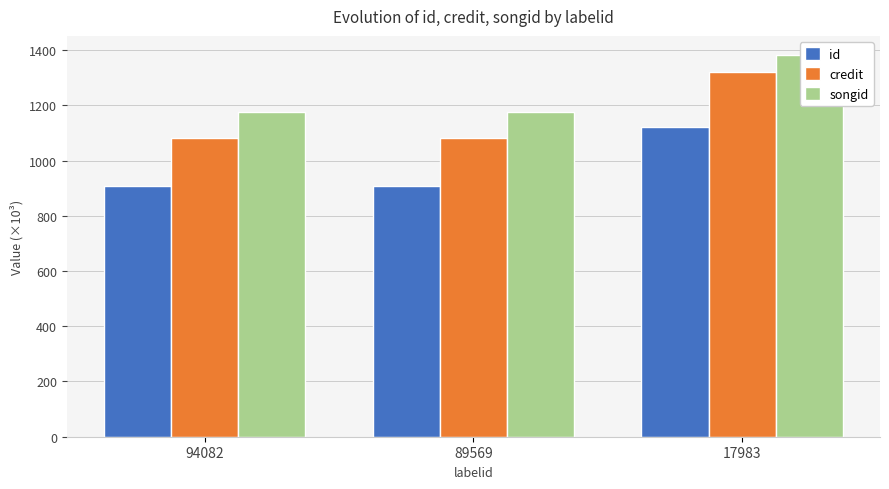

How many groups of bars are there?

3